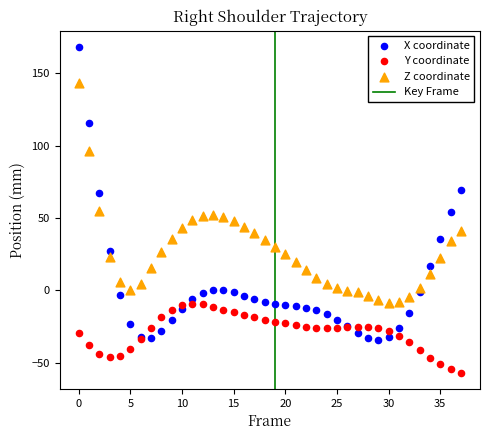

Which series reaches the minimum Y coordinate?

Y coordinate